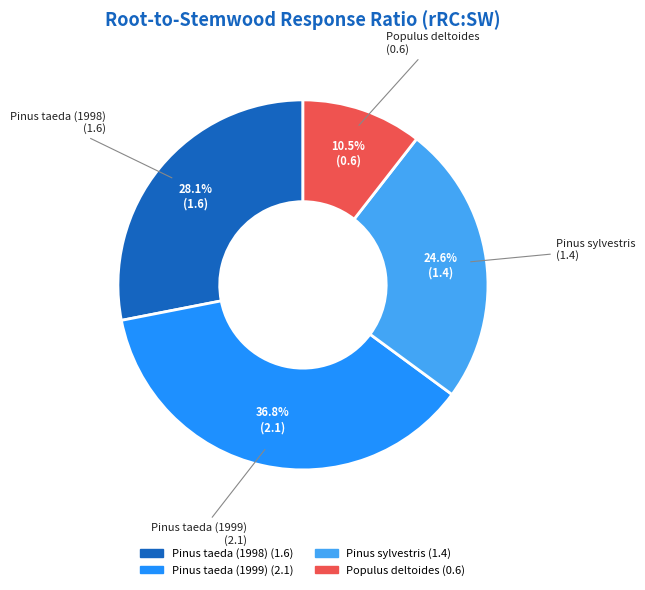

What is the largest slice in the pie chart?

Pinus taeda (1999)